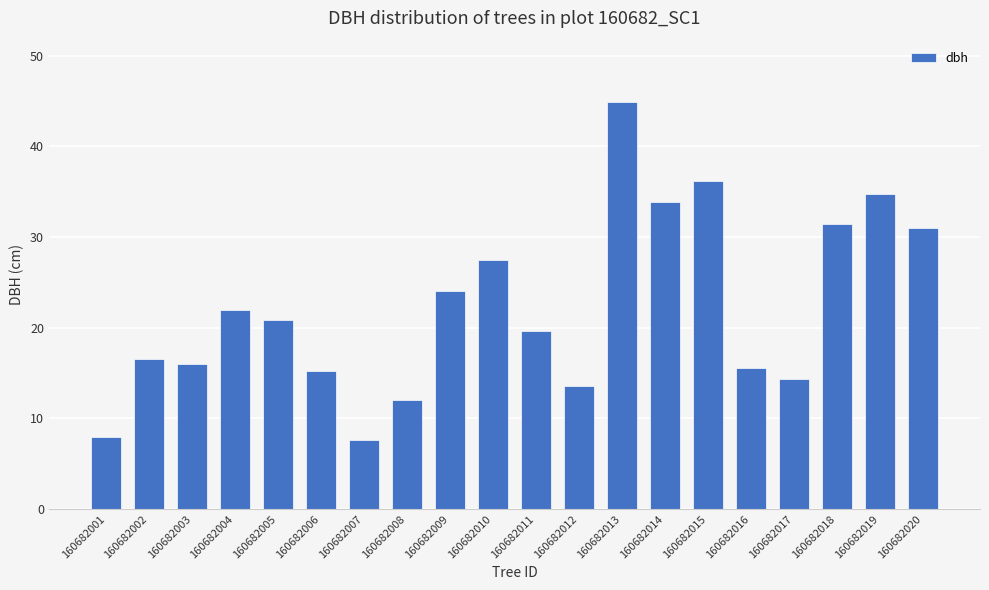

What is the minimum value shown in the chart?

7.7